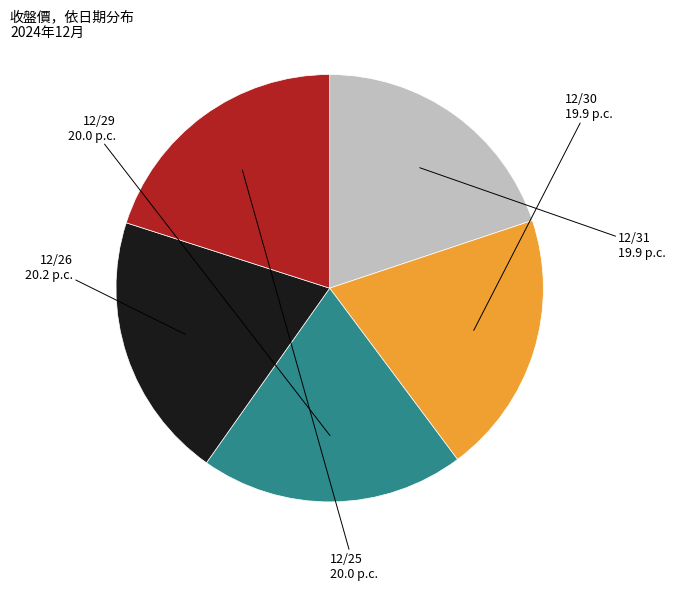

Does any single category account for the majority?

No